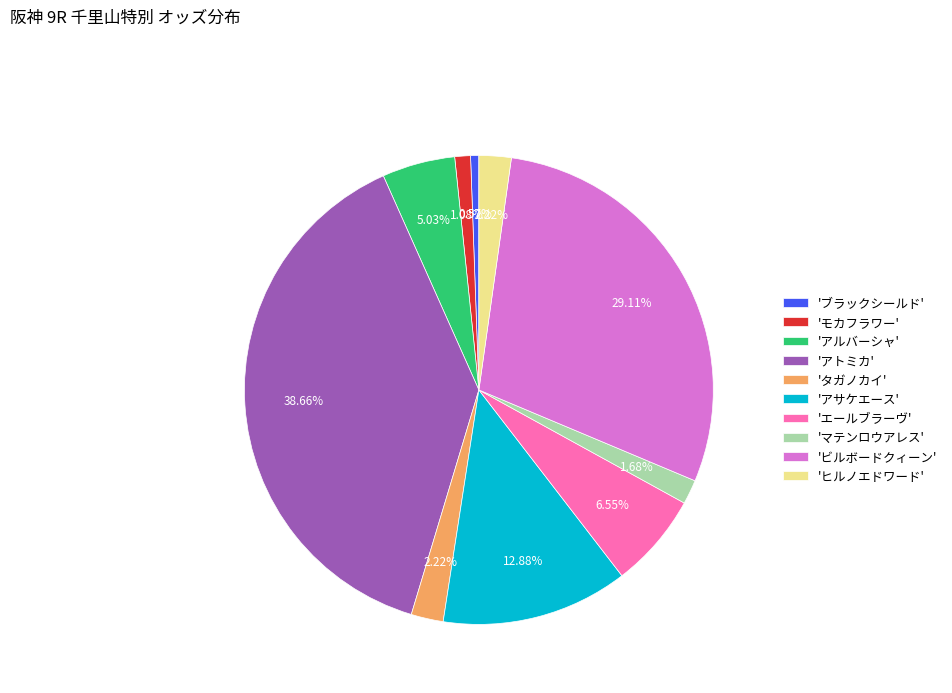

Do 'ビルボードクィーン' and 'アサケエース' together represent more than half of the pie?

No